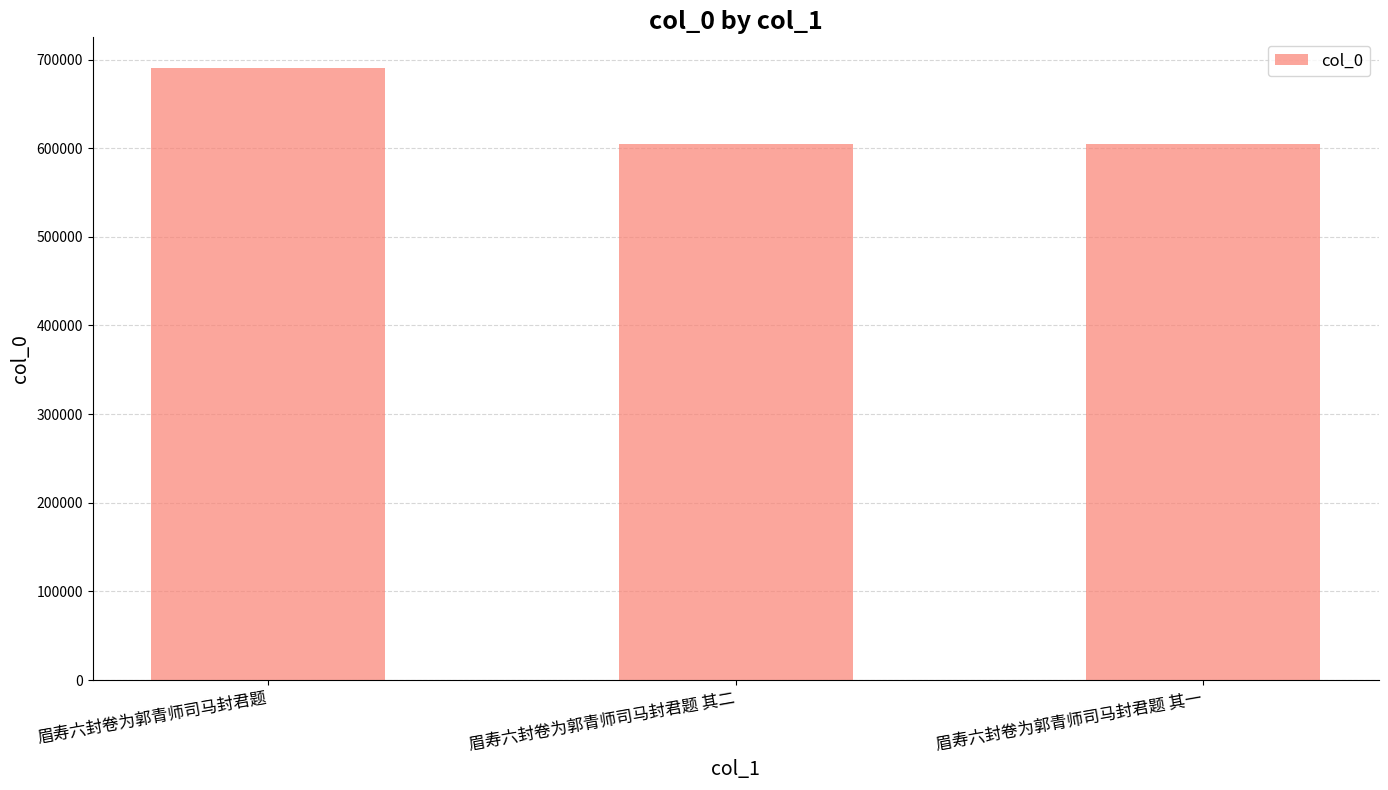

Where is the data nearest to the value 647609?

眉寿六封卷为郭青师司马封君题 其二